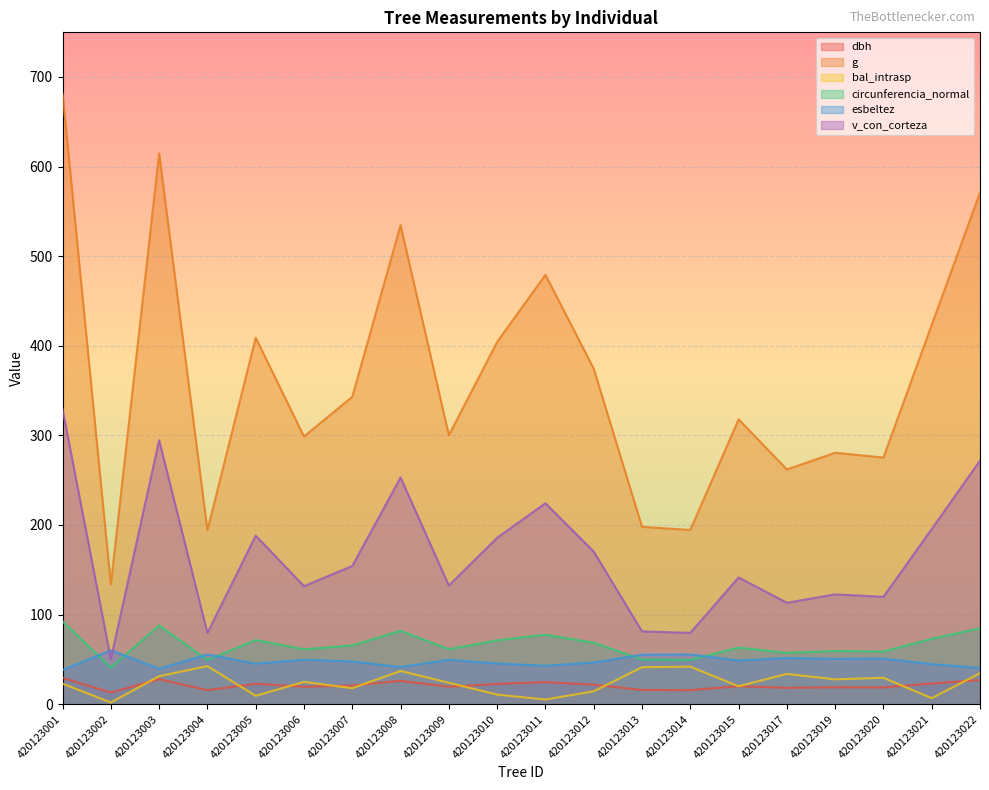

How many lines are shown in the chart?

6